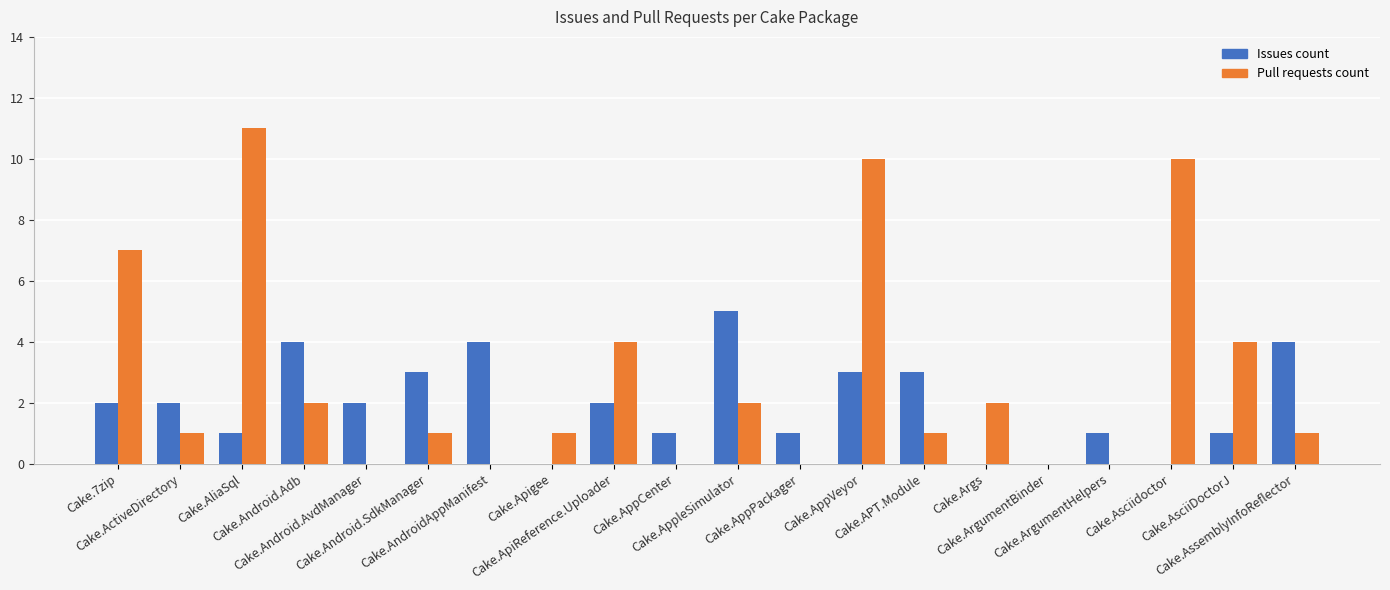

Reading left to right, what are all the values shown in this chart?

Issues count: 2	2	1	4	2	3	4	0	2	1	5	1	3	3	0	0	1	0	1	4
Pull requests count: 7	1	11	2	0	1	0	1	4	0	2	0	10	1	2	0	0	10	4	1